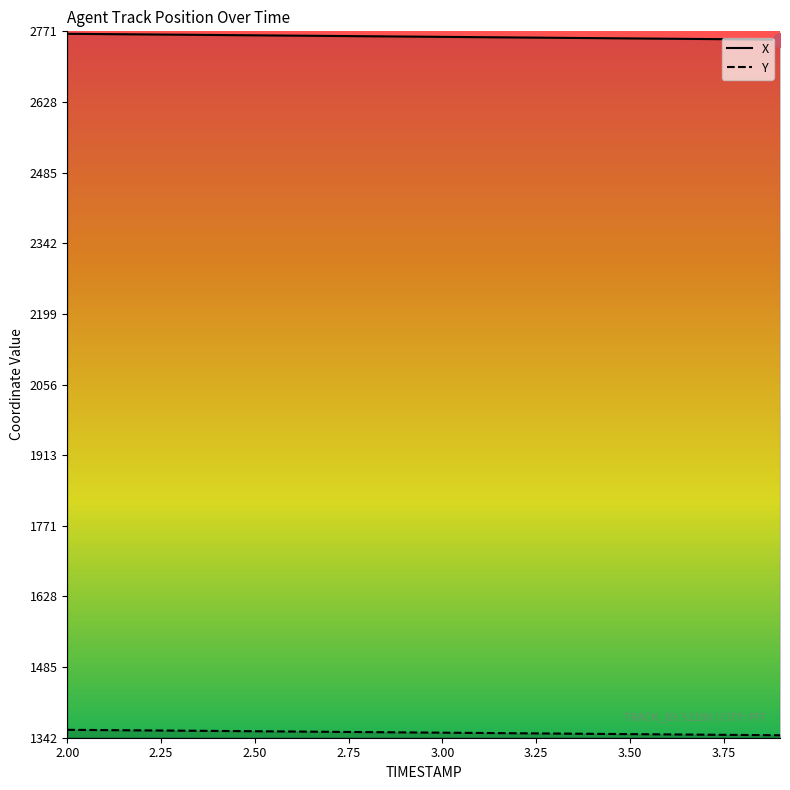

Which series has the largest total across all categories?

X